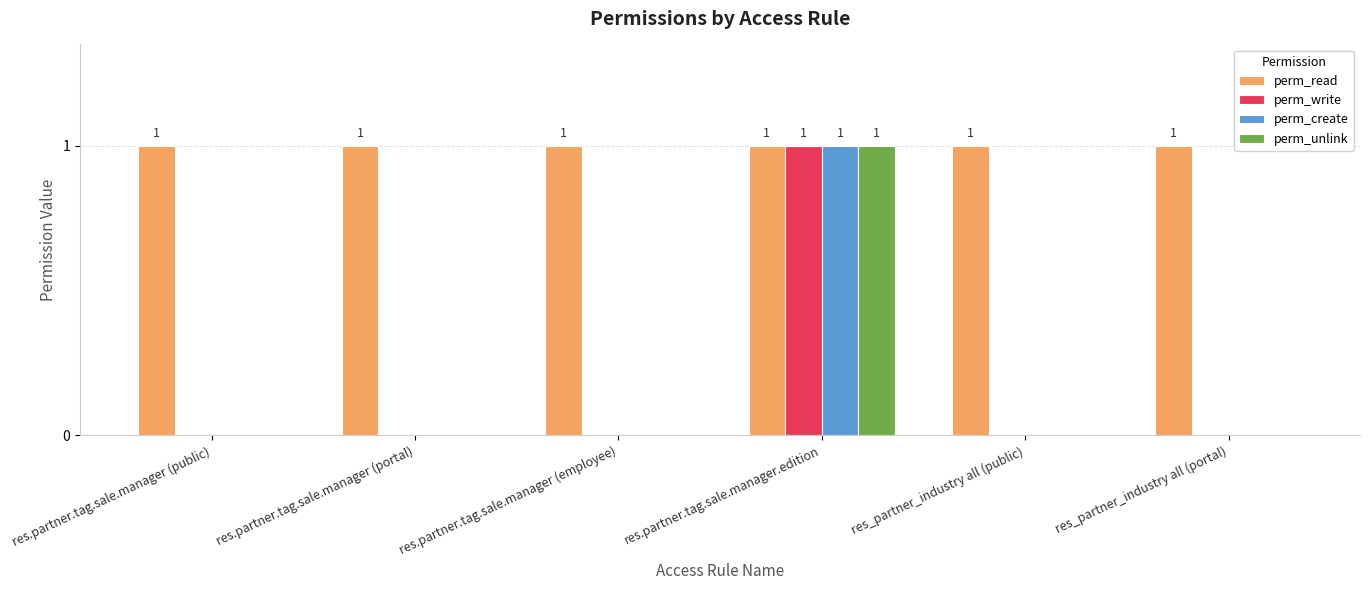

The perm_write series shows 1 at res.partner.tag.sale.manager (public). True or false?

False